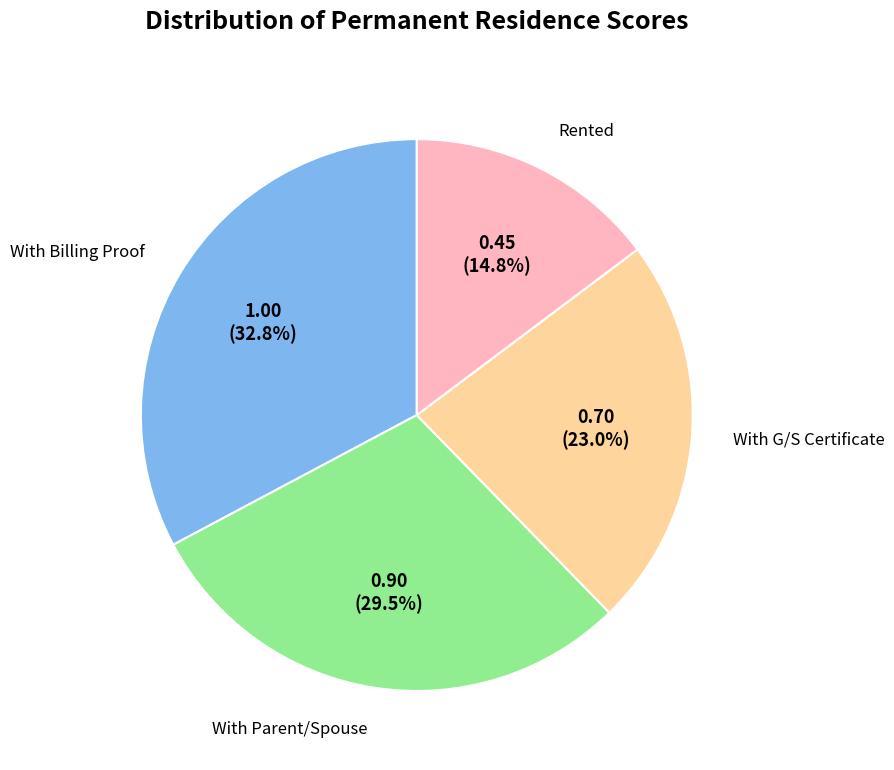

Is there any slice that represents more than half of the pie?

No